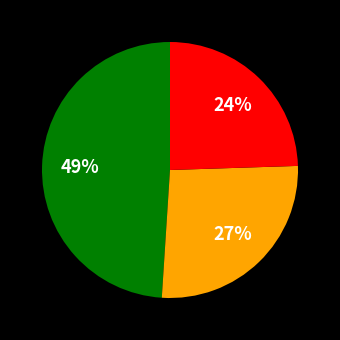

How many slices are in this pie chart?

3